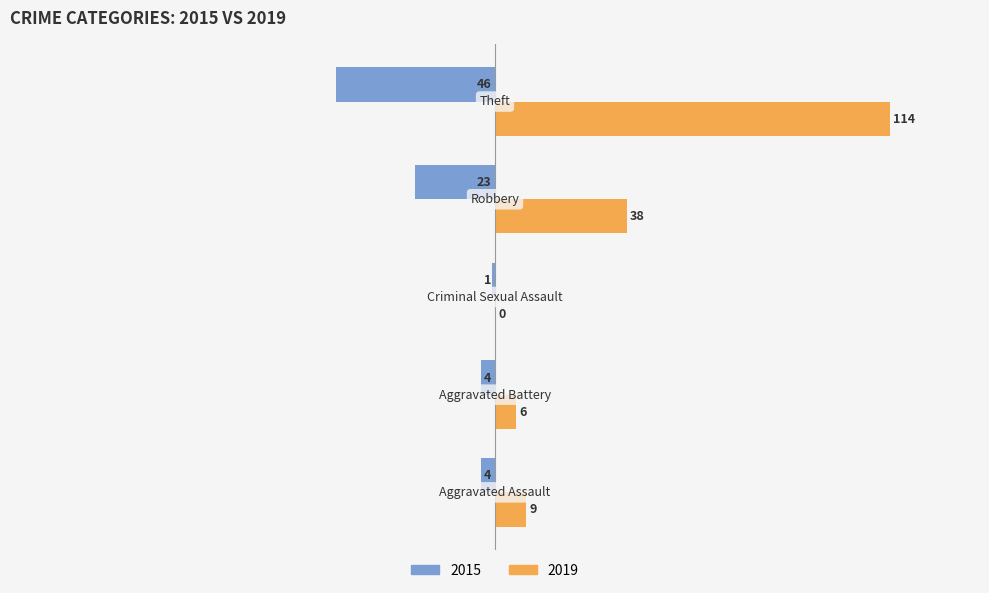

Which series has the largest total across all categories?

2019